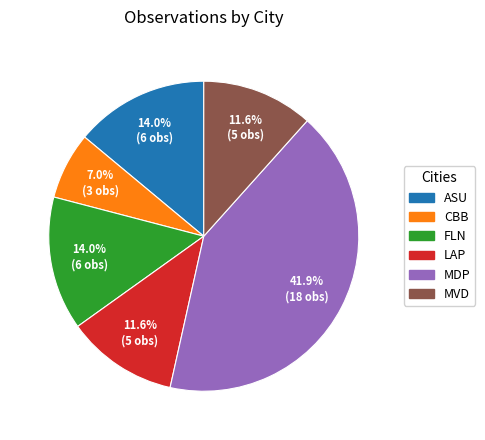

How many segments does this pie chart have?

6